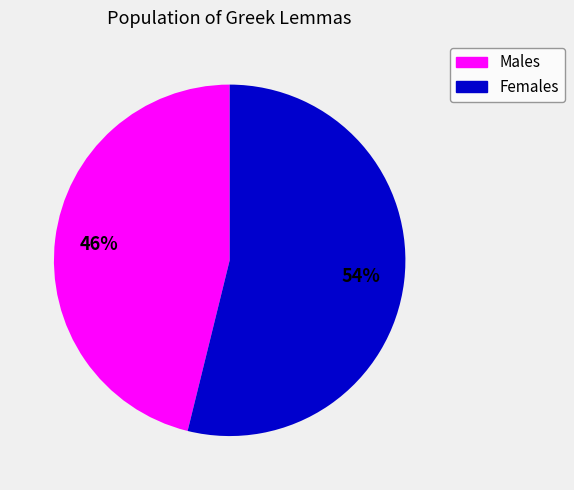

Does any single category account for the majority?

Yes